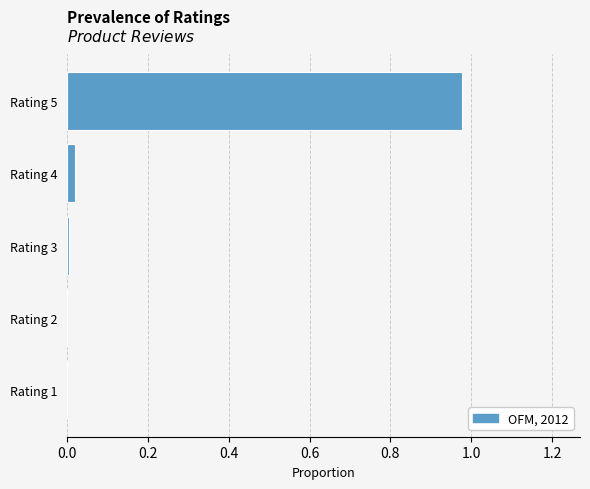

Which label corresponds to the largest value in the chart?

Rating 5